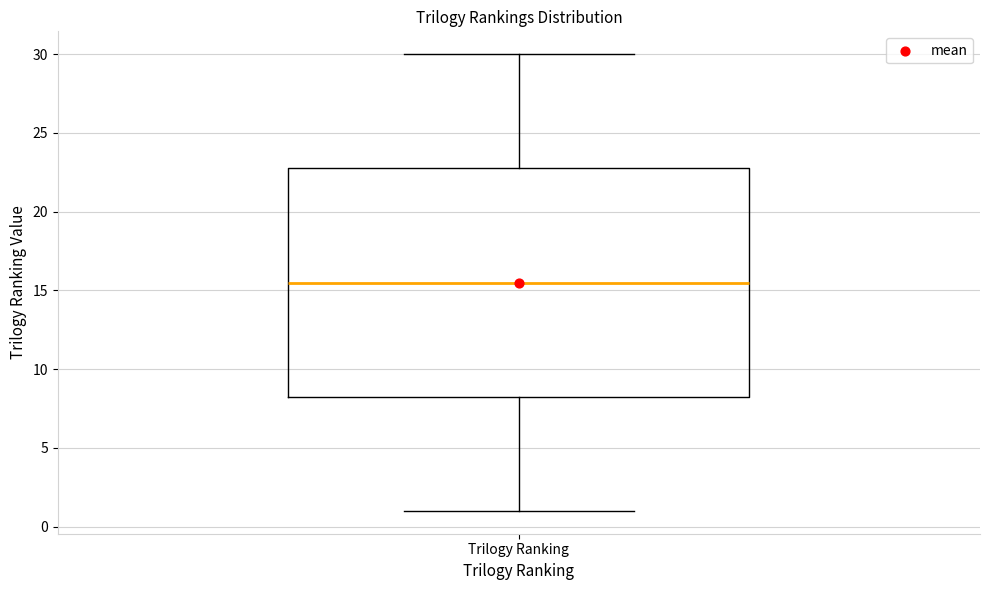

Transcribe this box plot: give where the median line is, the range the box spans, and where the two whiskers end, as read against the y-axis. The values are not printed on the chart, so give them approximately, as read against the axis.

median 15.5, box 8.5 to 23.0, whiskers 1.0 to 30.0